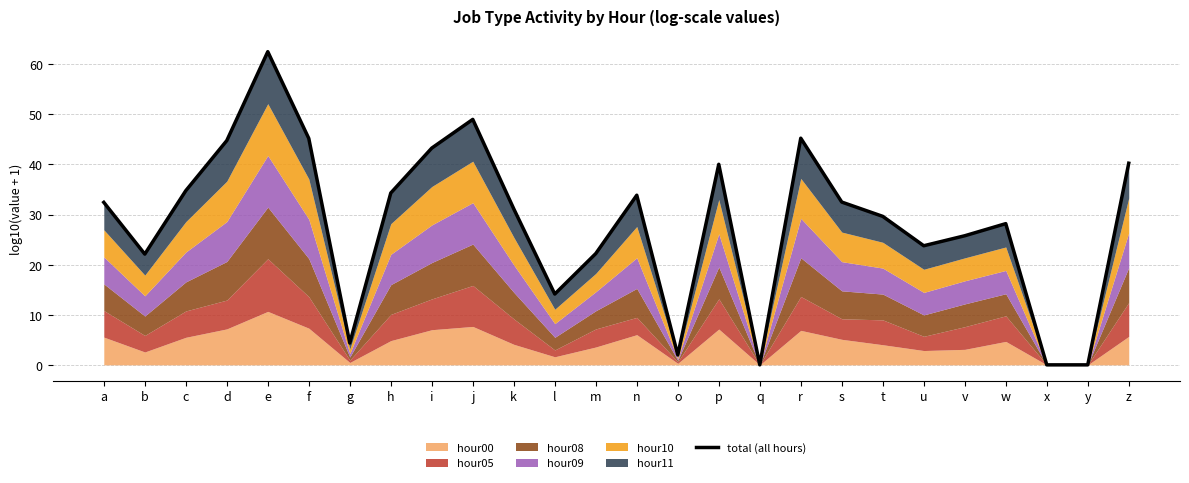

What is the change in value from n to w?

-5.7